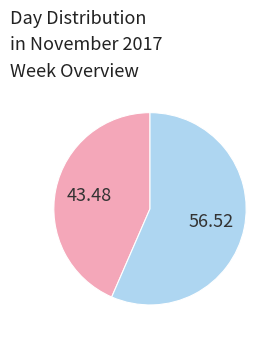

Is there any slice that represents more than half of the pie?

Yes